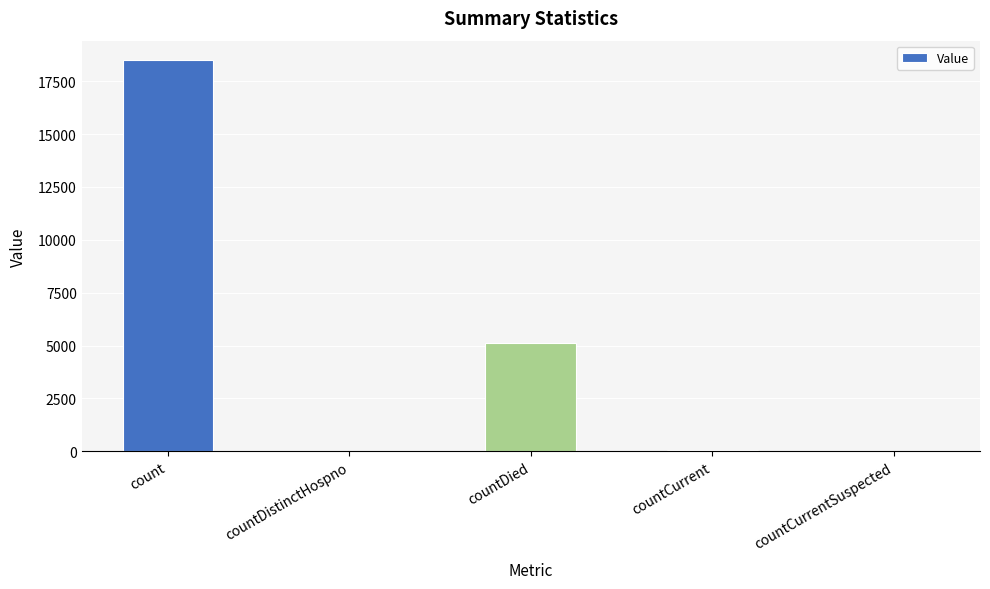

What is the average value?

4739